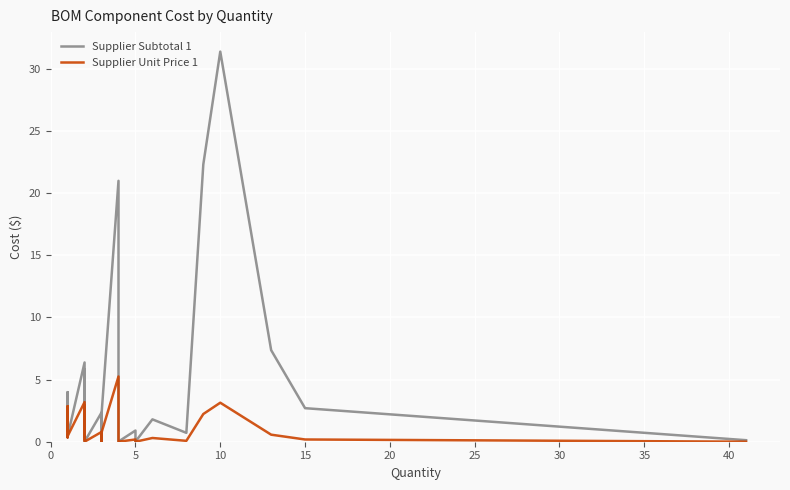

Reading left to right, what are all the values shown in this chart?

Supplier Subtotal 1: 0.9	0.8	2.9	4.0	2.1	1.3	0.4	0.5	6.4	0.6	1.2	5.8	3.2	0.4	0.5	0.0	2.4	0.1	2.2	21.0	0.0	0.9	0.0	1.8	0.7	22.3	31.4	7.4	2.7	0.1
Supplier Unit Price 1: 0.9	0.8	2.9	0.4	2.1	1.3	0.4	0.5	3.2	0.3	0.6	2.9	0.3	0.2	0.3	0.0	0.8	0.0	0.7	5.2	0.0	0.2	0.0	0.3	0.1	2.2	3.1	0.6	0.2	0.0